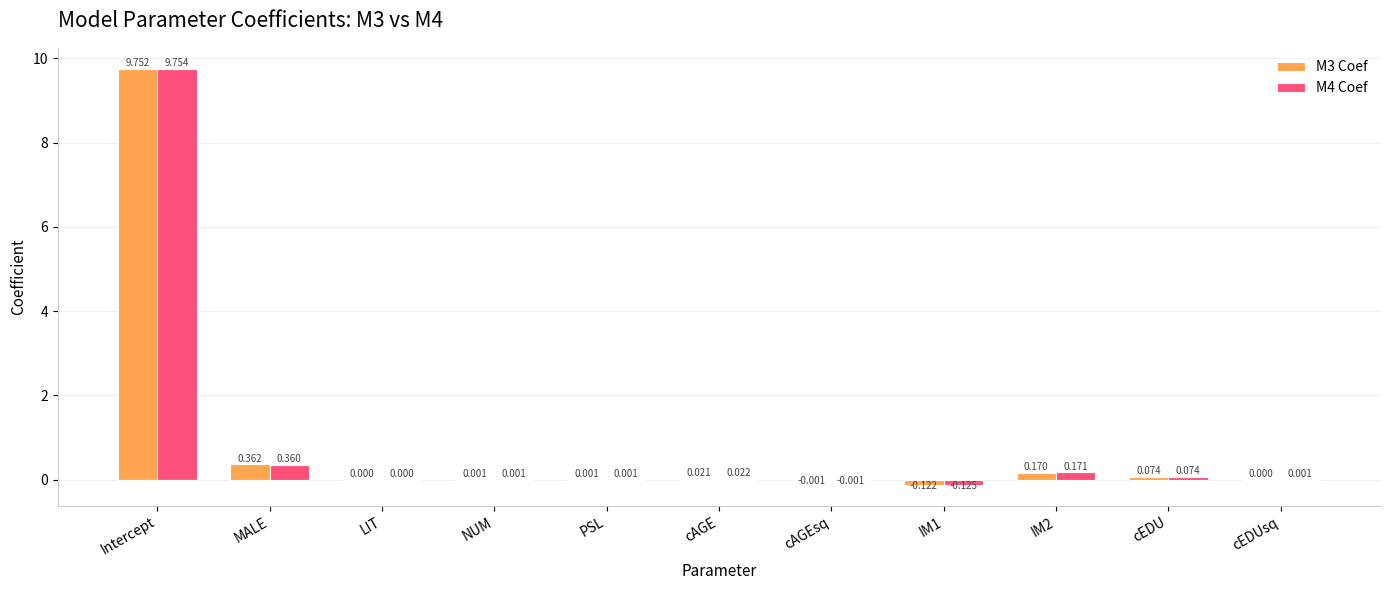

Where does the M4 Coef series first go above 0?

Intercept